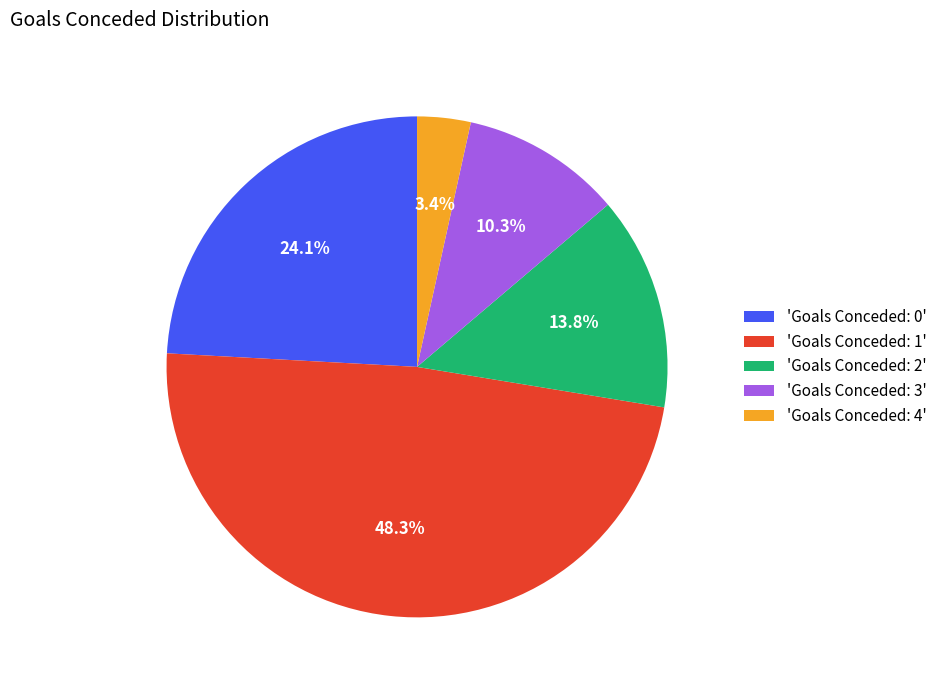

To the nearest percent, what is the difference between the largest and smallest slice percentages?

45%